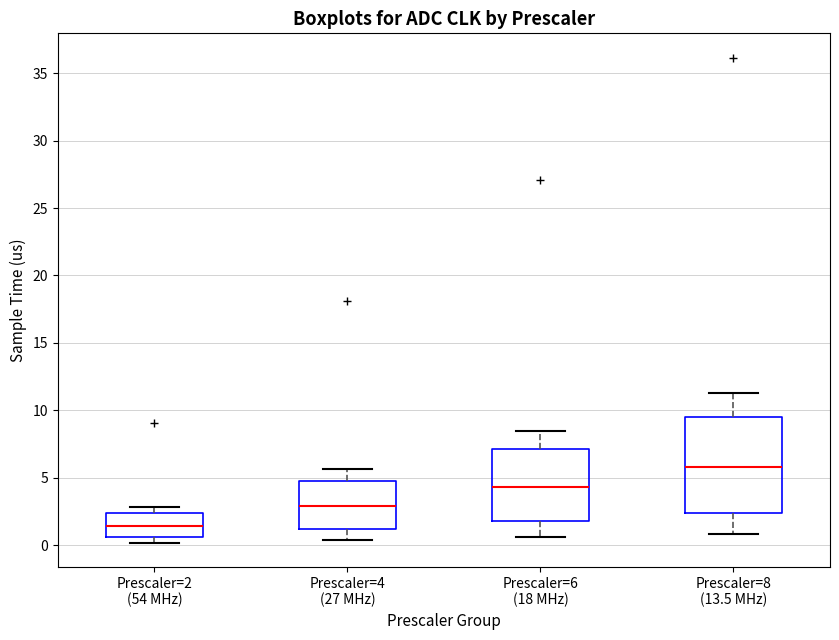

Which box is the tallest, from its lower edge to its upper edge?

Prescaler=8 (13.5 MHz)